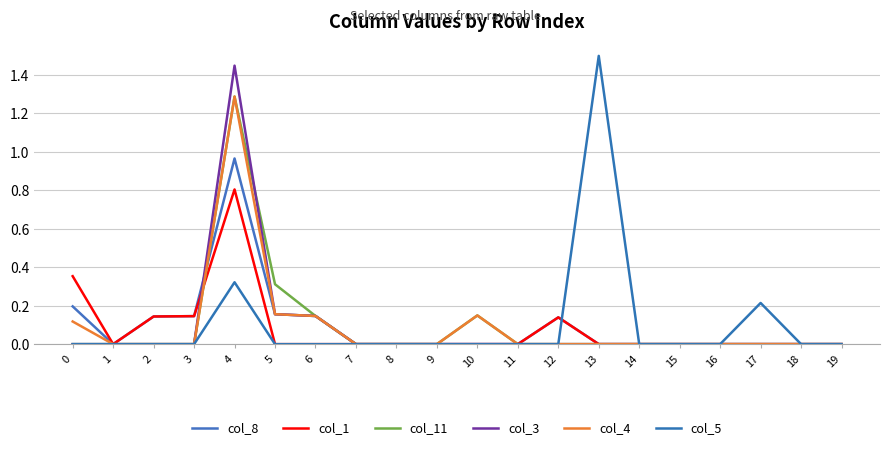

Between 7 and 14, which series saw the biggest shift?

col_8